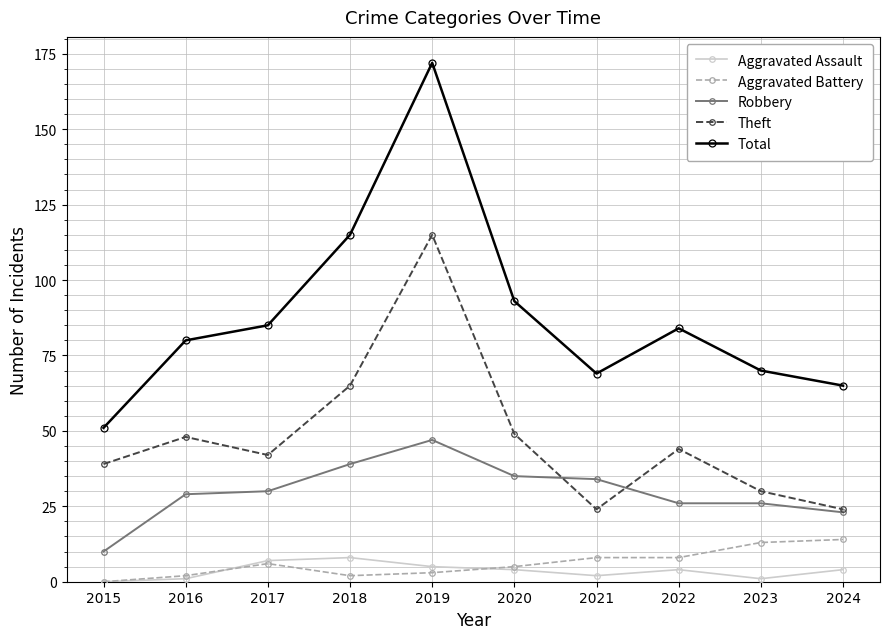

True or false: Total has more than 1 points higher than both neighbors.

True